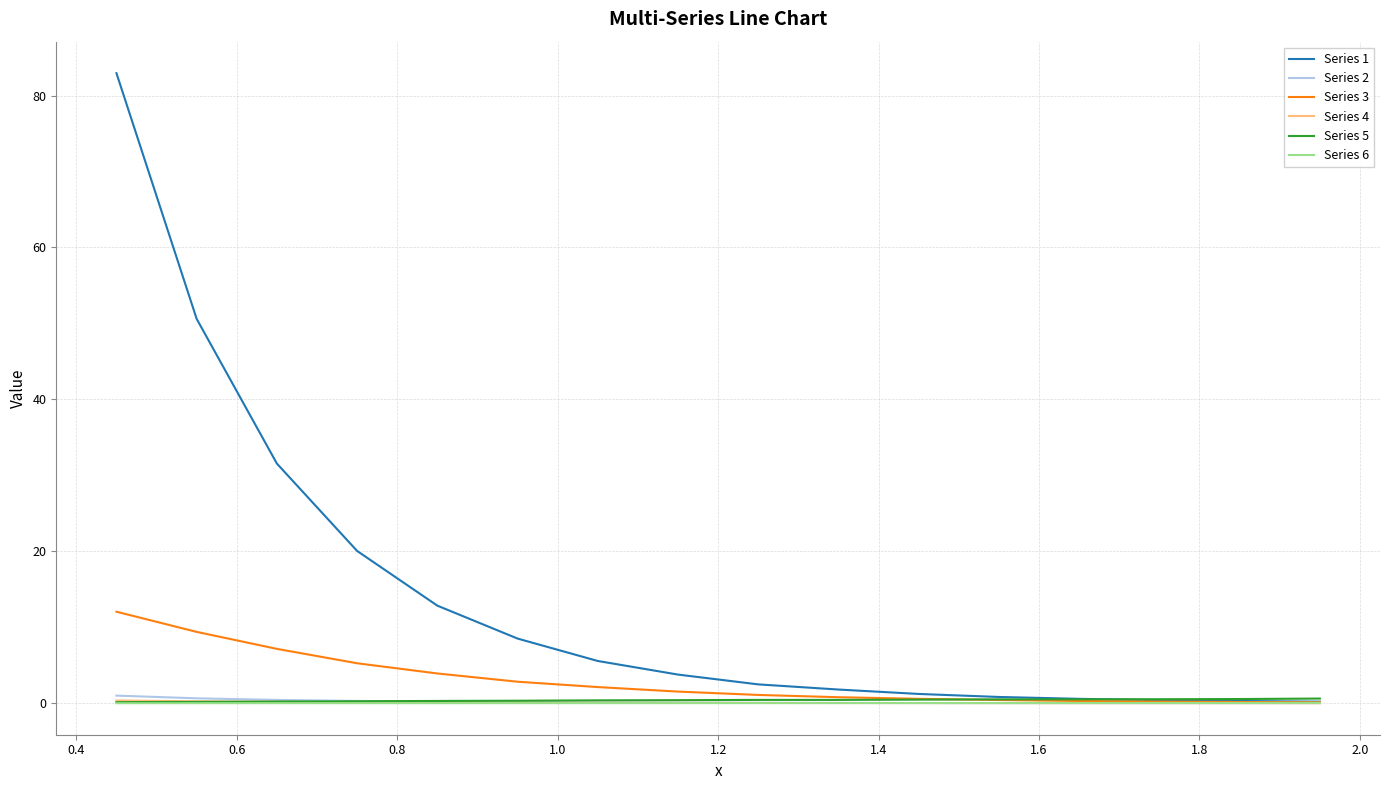

Which series has the largest total across all categories?

Series 1